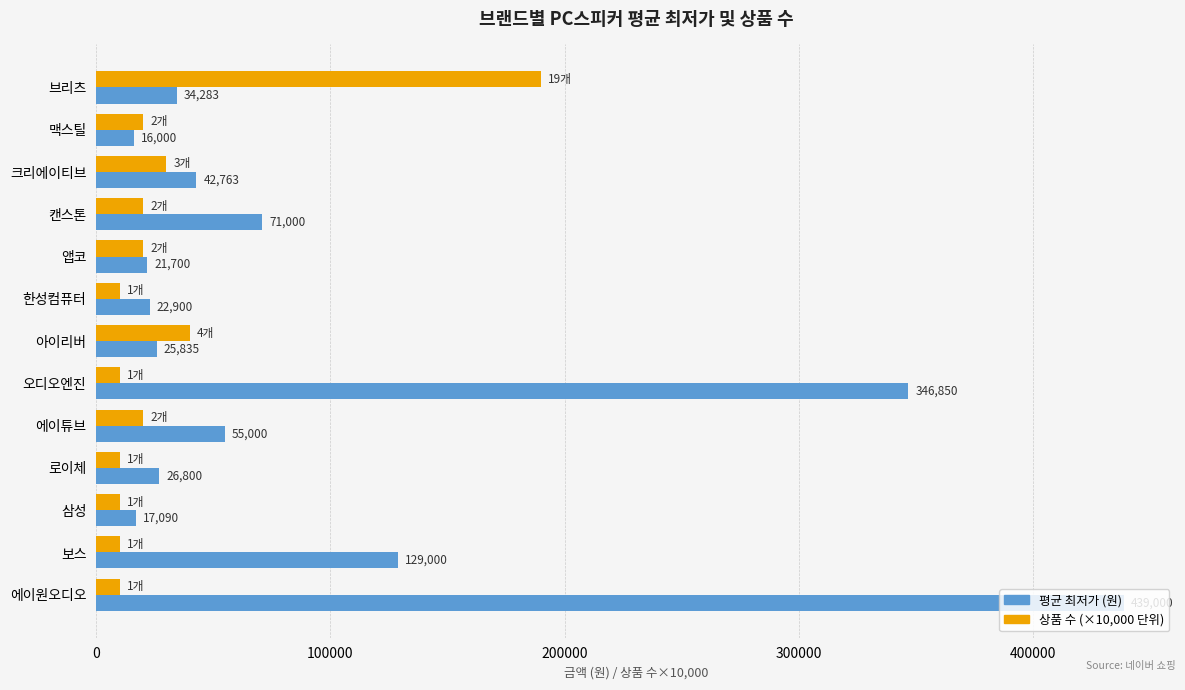

Where is 상품 수 (×10,000 단위) nearest to the value 100000?

아이리버